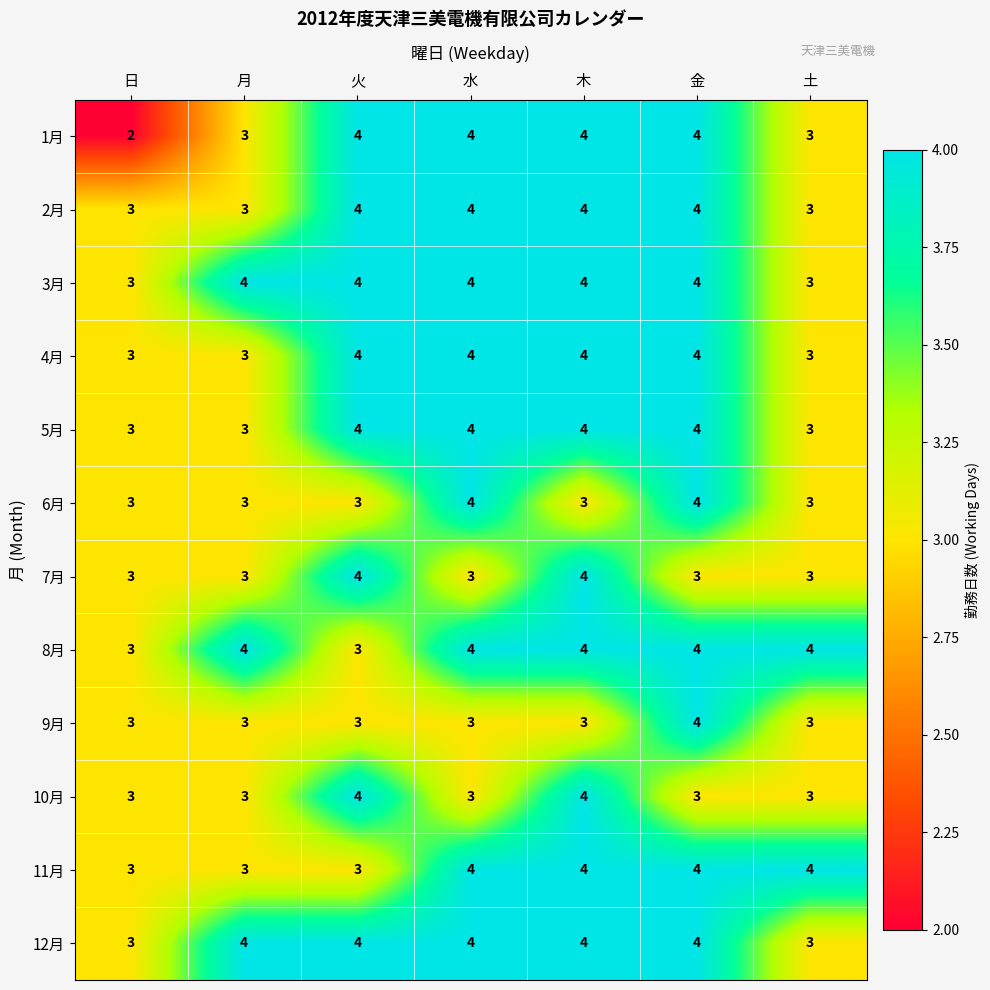

What is the sum of all 12月 values?

26